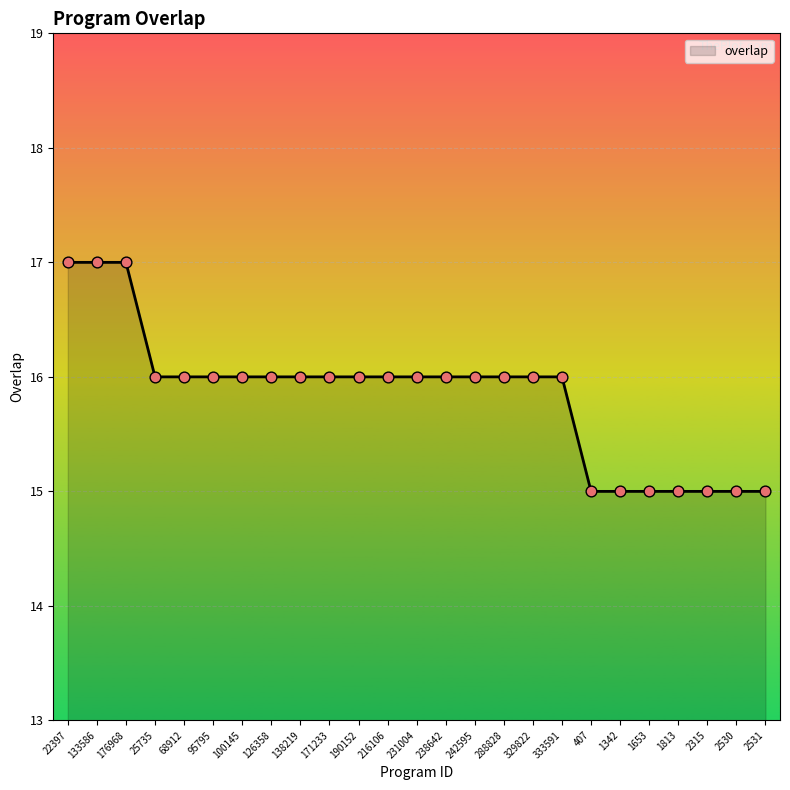

What is the ratio of the value at 171233 to the value at 329822?

1.0